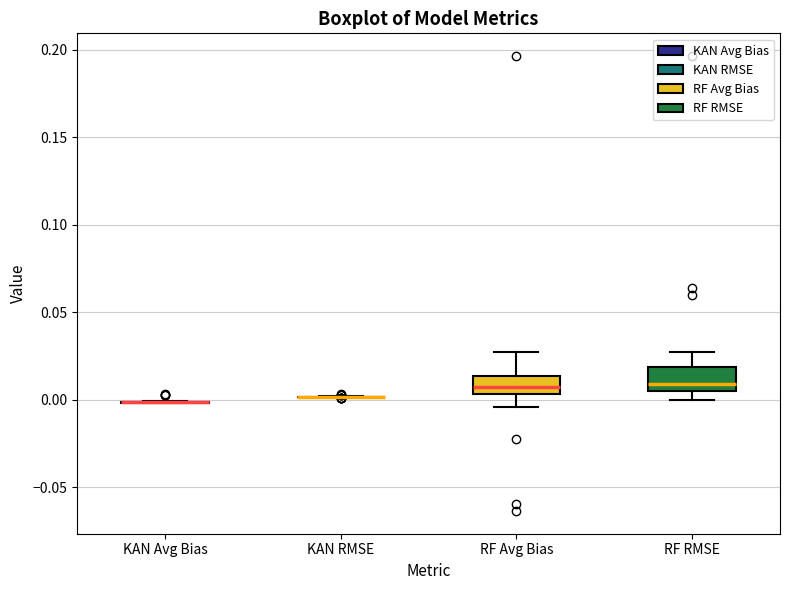

Reading left to right, read every box against the y-axis: the position of its median line, the range the box covers, and the ends of its whiskers. The values are not printed on the chart, so give them approximately, as read against the axis.

KAN Avg Bias: box collapsed to a line at 0.000, whiskers 0.000 to 0.000
KAN RMSE: box collapsed to a line at 0.000, whiskers 0.000 to 0.000
RF Avg Bias: median 0.005 (inside the box), box 0.005 to 0.015, whiskers -0.005 to 0.025
RF RMSE: median 0.010, box 0.005 to 0.020, whiskers 0.000 to 0.025